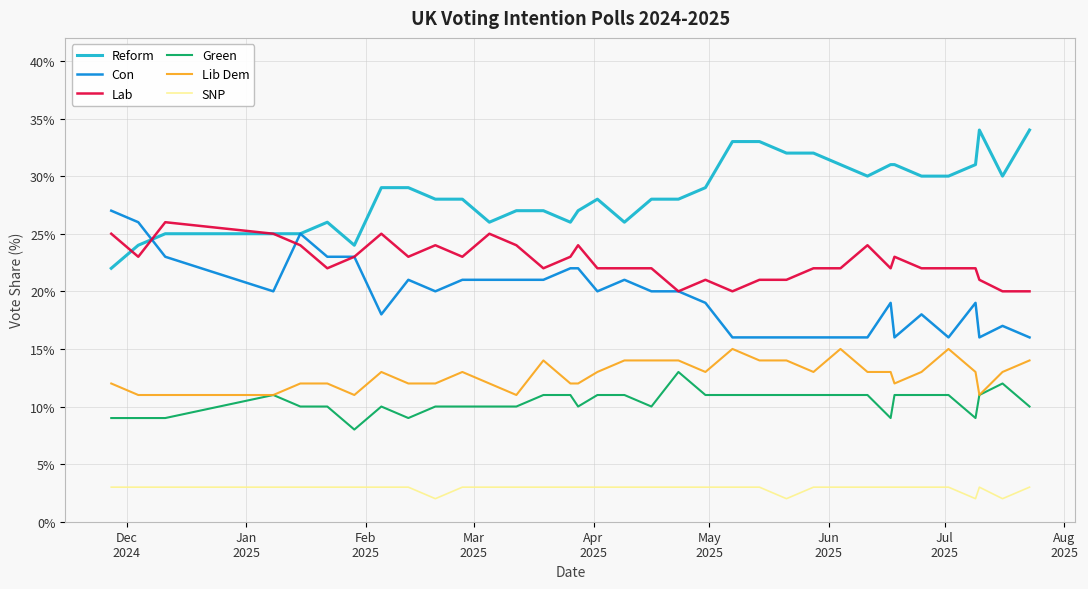

How many data points in Lib Dem are above 13?

10